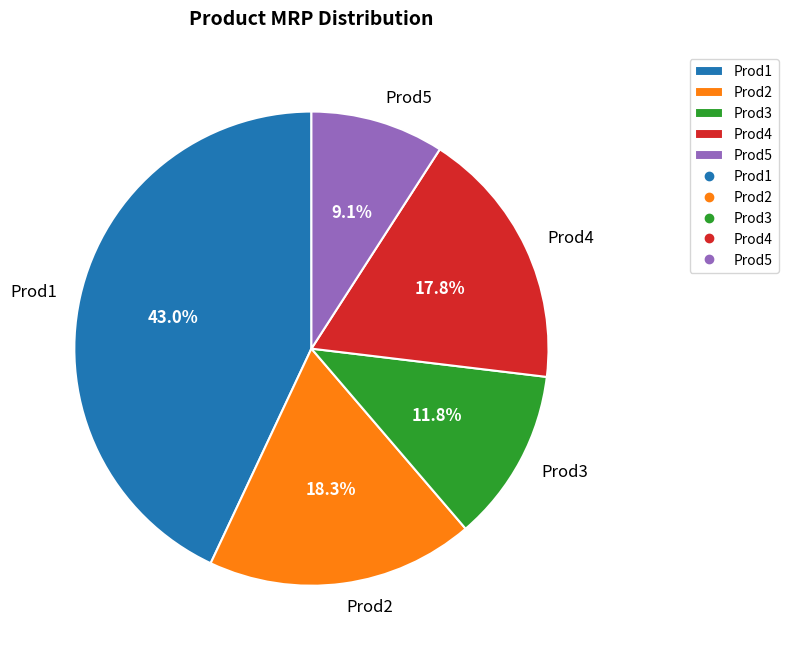

Does Prod5 represent more than half of the total?

No